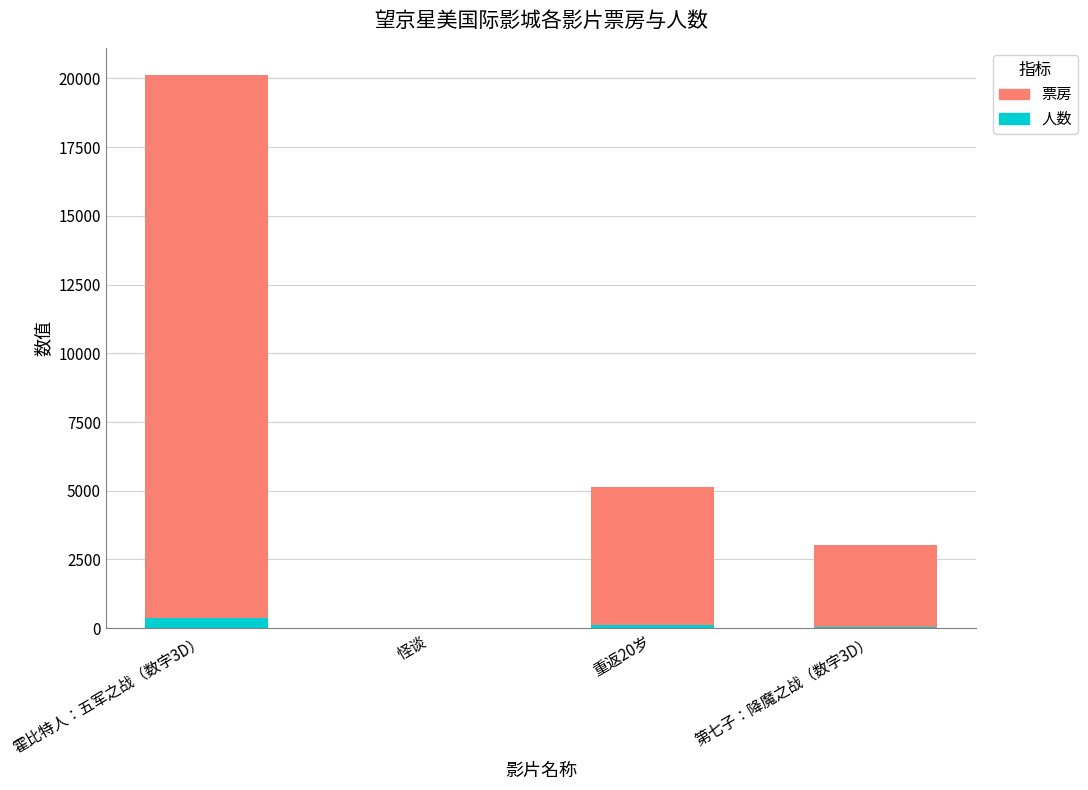

Which has a higher value, 第七子：降魔之战（数字3D） or 怪谈?

第七子：降魔之战（数字3D）